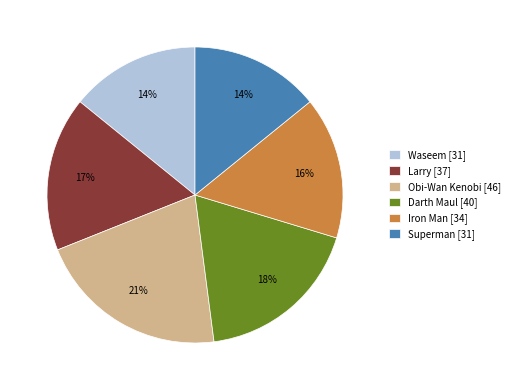

Is there any slice that represents more than half of the pie?

No